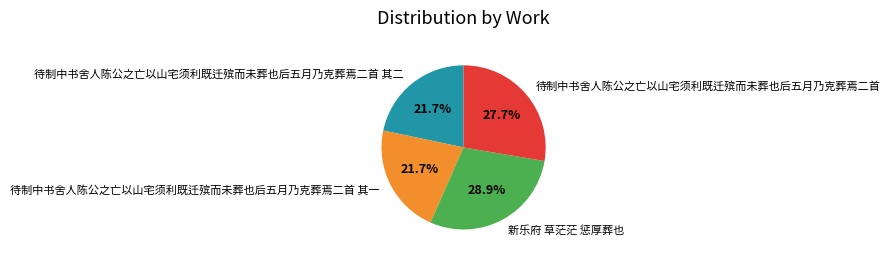

Between 新乐府 草茫茫 惩厚葬也 and 待制中书舍人陈公之亡以山宅须利既迁殡而未葬也后五月乃克葬焉二首, which is larger?

新乐府 草茫茫 惩厚葬也